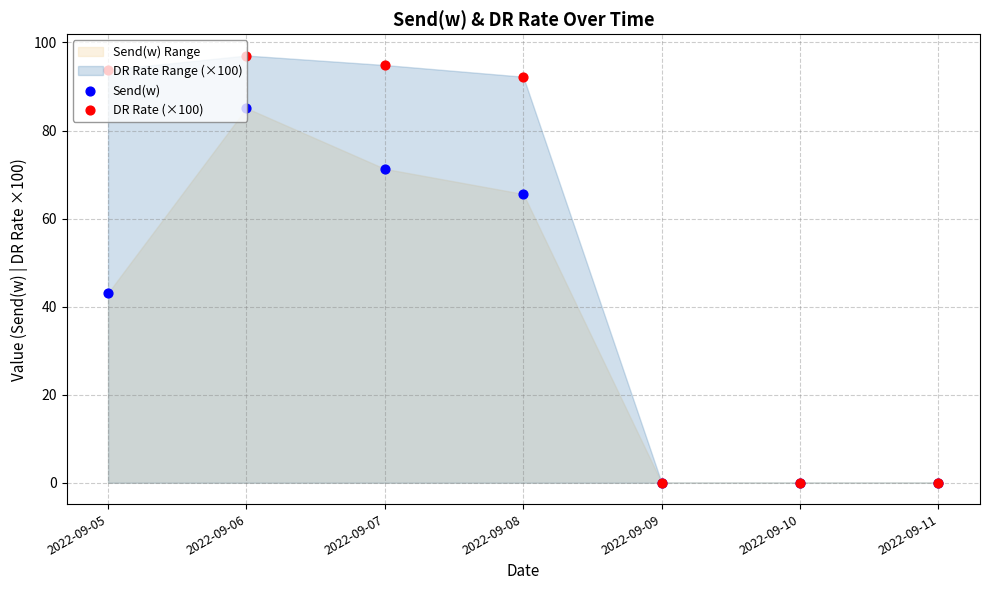

At how many categories does at least one series exceed 73?

4